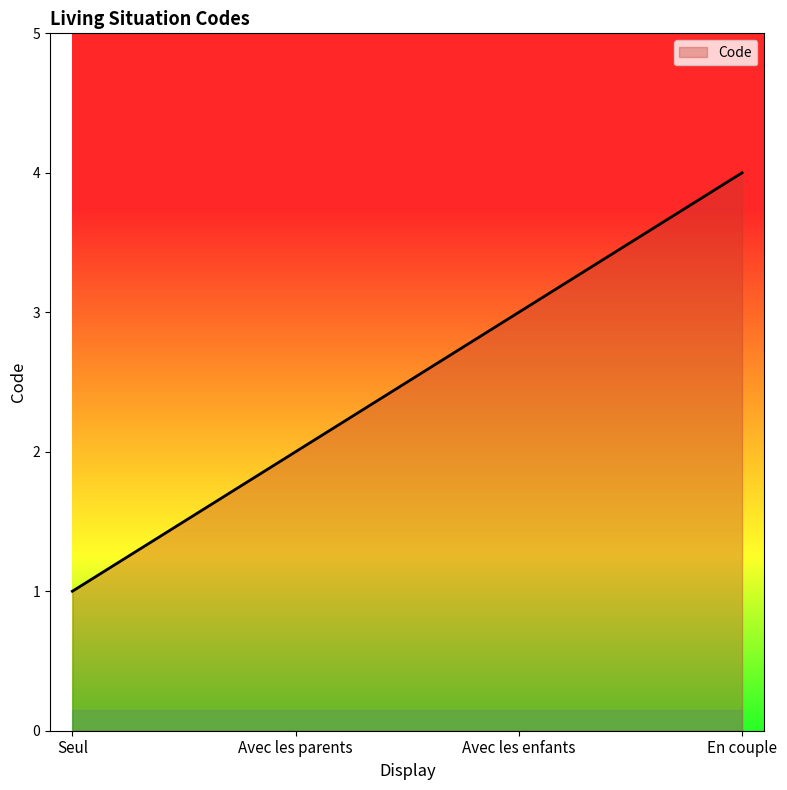

What is the minimum value shown in the chart?

1.0